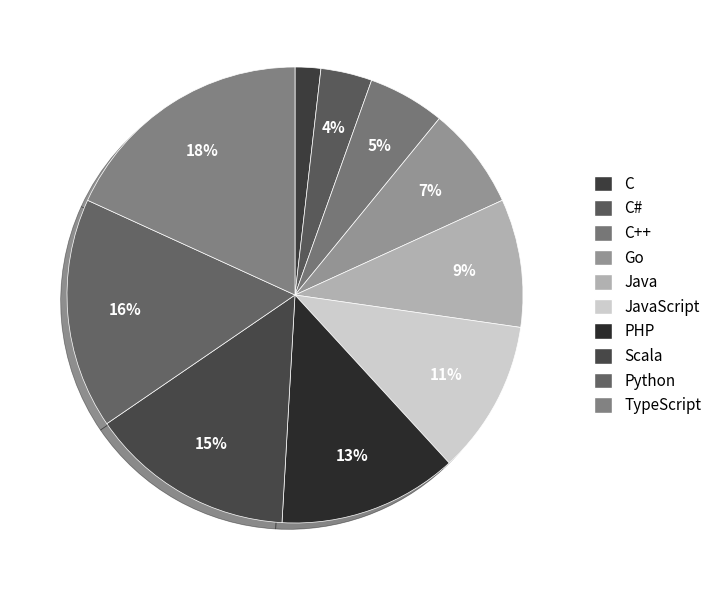

How many slices are in this pie chart?

10